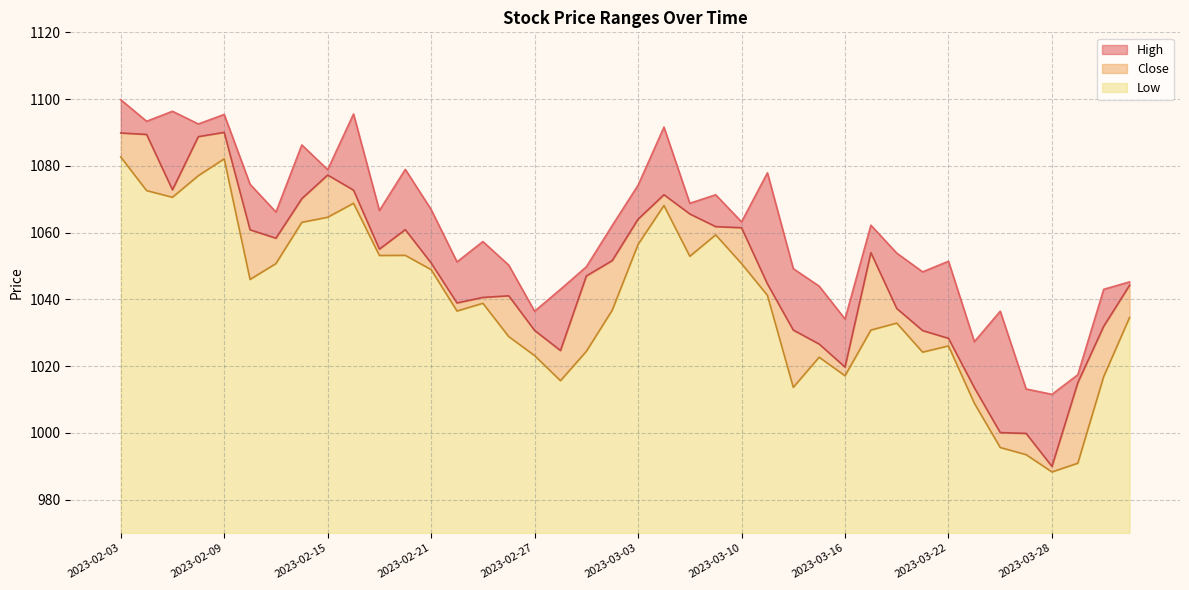

Is it true that Close equals 1088.8 at 2023-02-08?

True